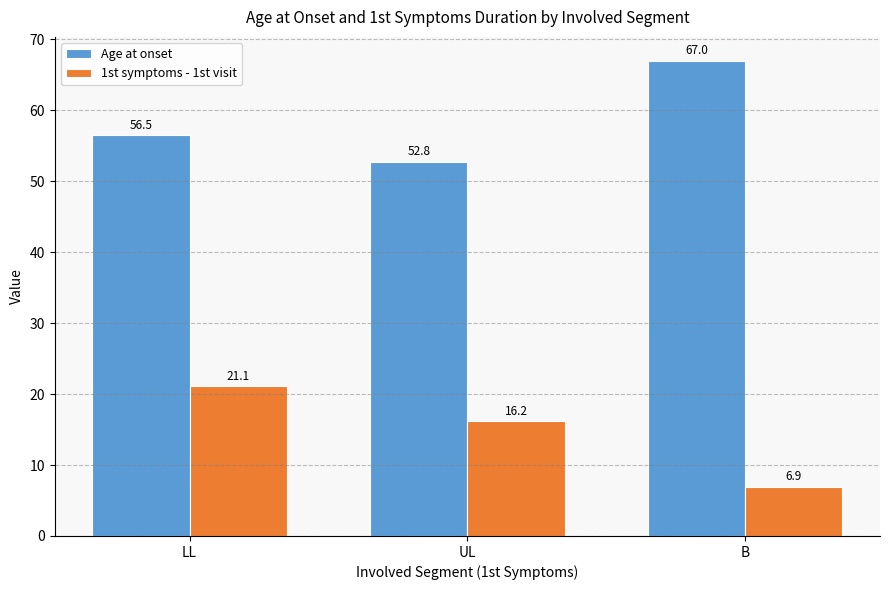

Is it true that 1st symptoms - 1st visit equals 31.4 at LL?

False